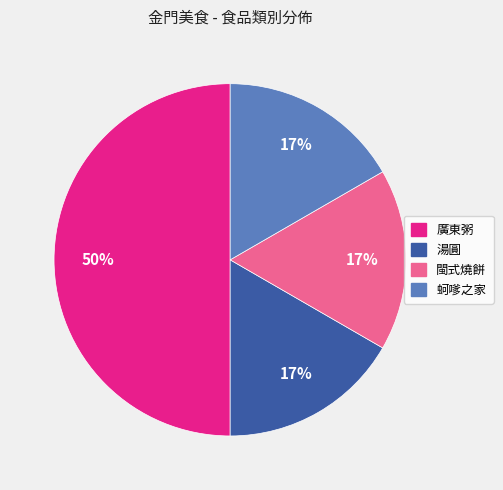

Do 廣東粥 and 湯圓 together represent more than half of the pie?

Yes